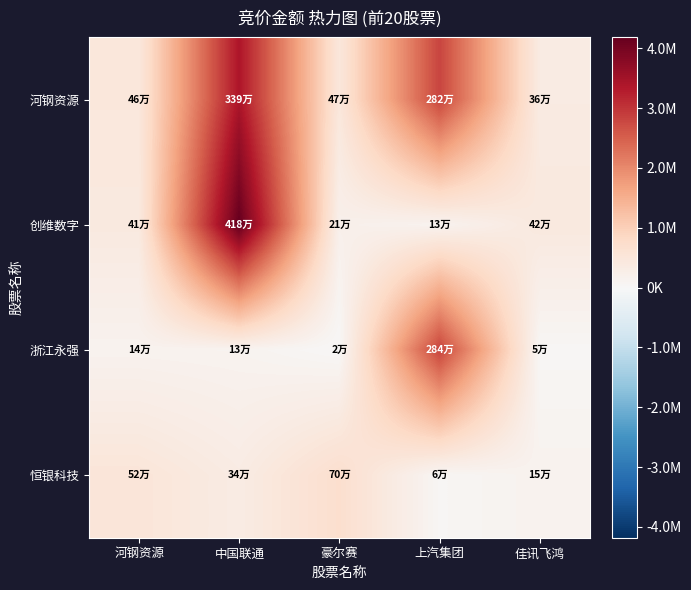

Reading left to right, transcribe all the data shown in this chart.

河钢资源: 河钢资源=461985	中国联通=3391520	豪尔赛=473760	上汽集团=2817990	佳讯飞鸿=356644
创维数字: 河钢资源=409032	中国联通=4181331	豪尔赛=207936	上汽集团=132252	佳讯飞鸿=423024
浙江永强: 河钢资源=140080	中国联通=125457	豪尔赛=21015	上汽集团=2836246	佳讯飞鸿=48578
恒银科技: 河钢资源=516230	中国联通=337560	豪尔赛=698152	上汽集团=57528	佳讯飞鸿=152658